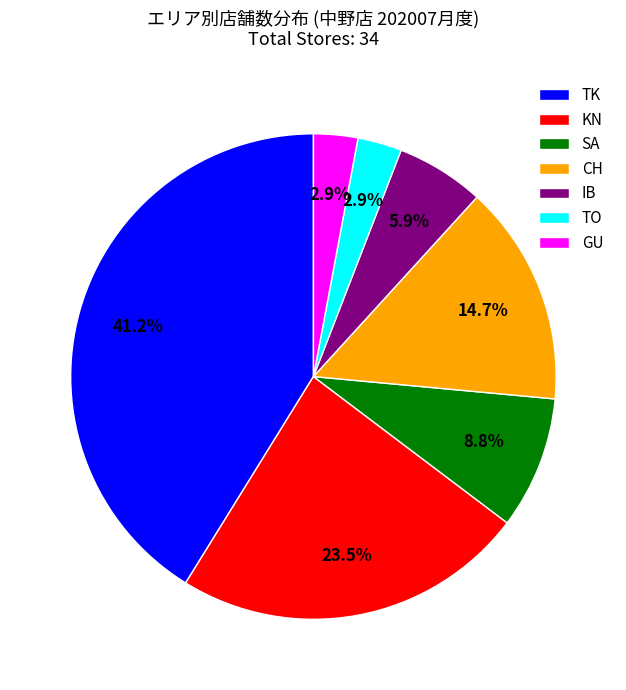

Combined, do IB and GU account for over 50%?

No